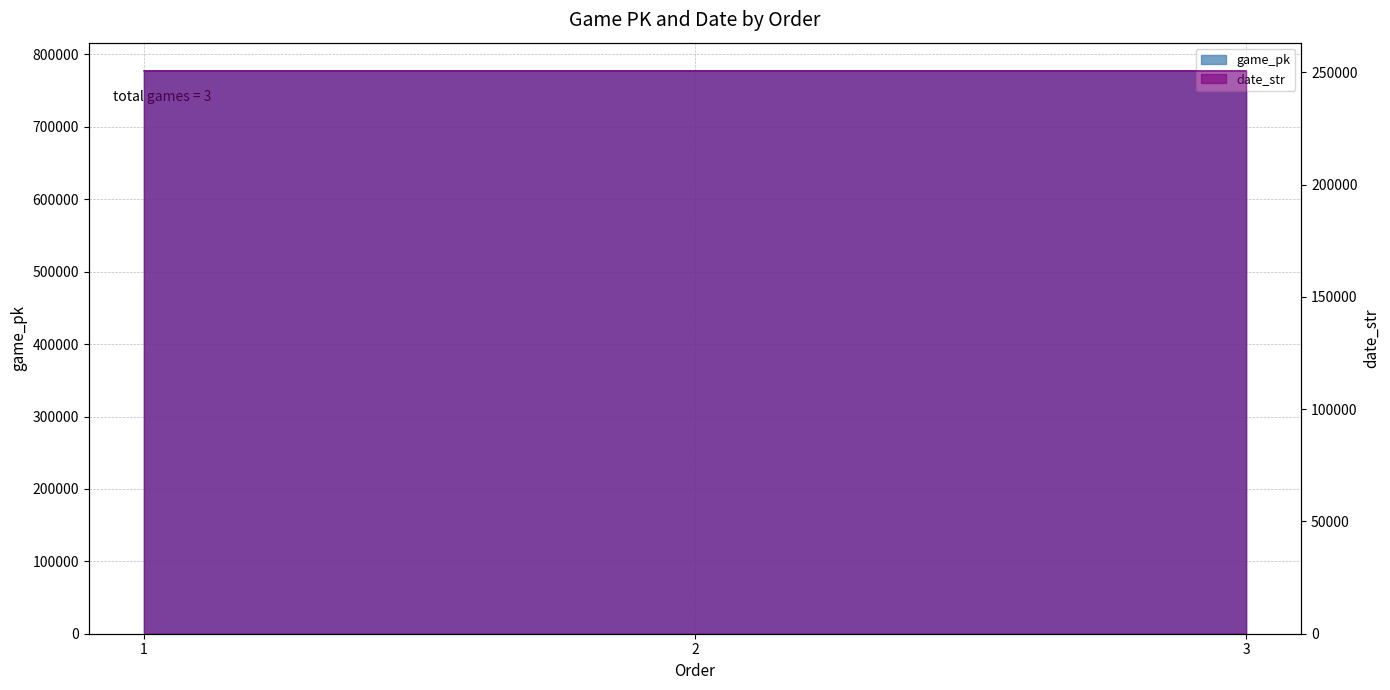

Reading left to right, transcribe all the data shown in this chart.

game_pk: 777423	777437	777455
date_str: 250621	250620	250619